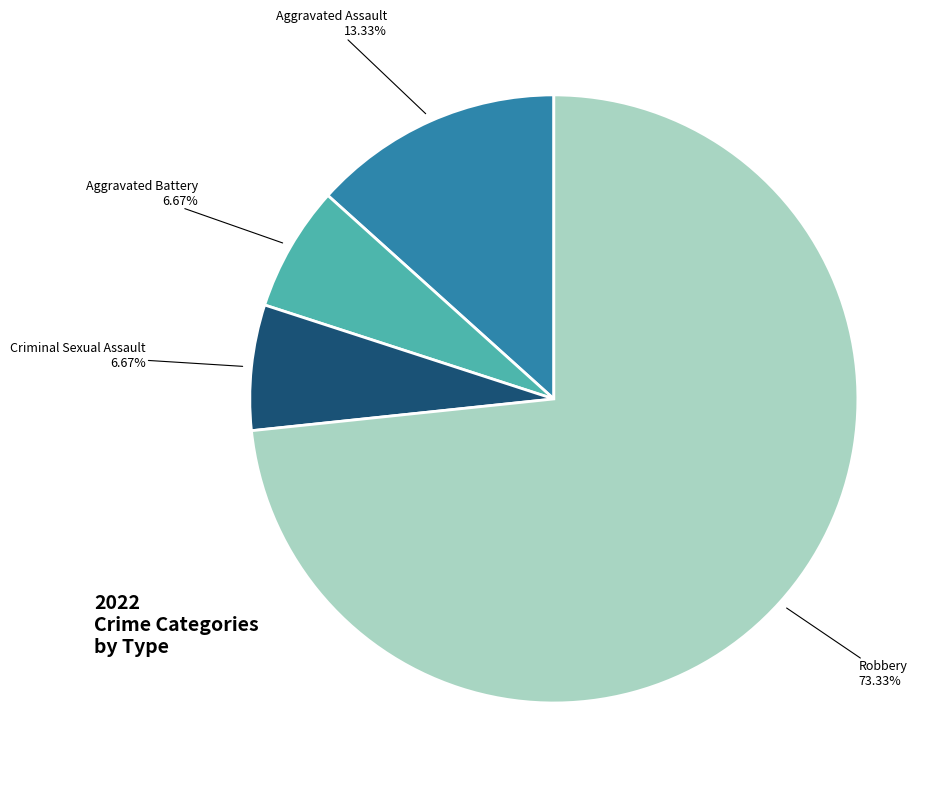

Approximately how many times larger is the value at Criminal Sexual Assault compared to Aggravated Battery?

1.0